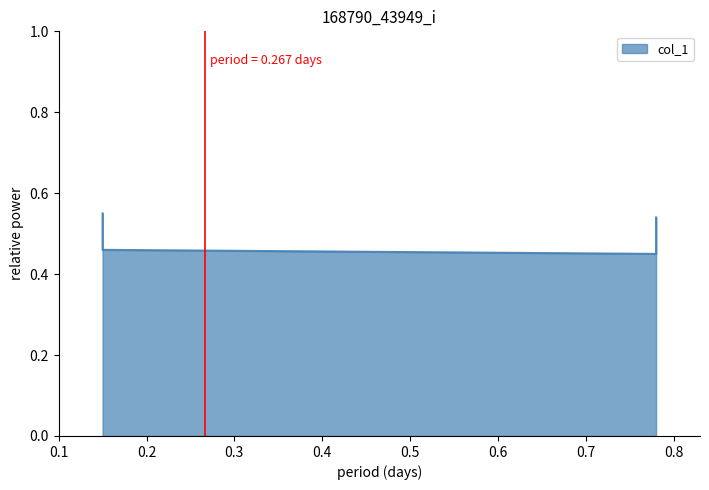

At which category does the chart reach its minimum across all series?

0.78